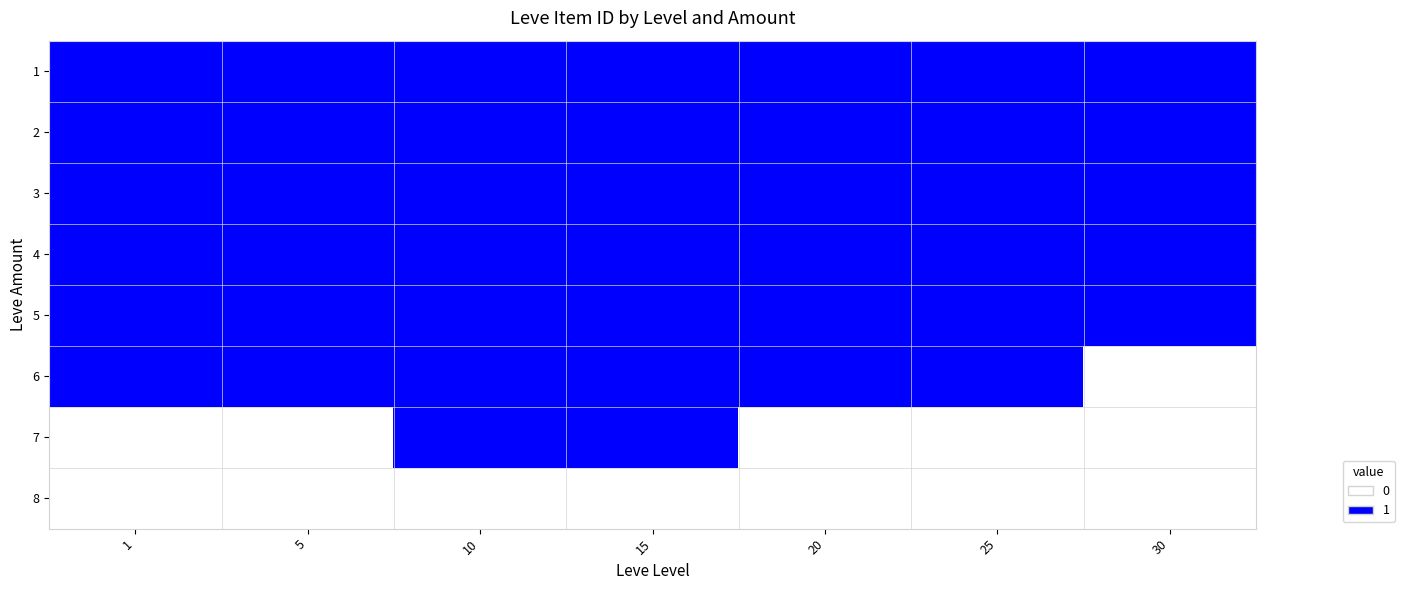

What is the greatest value displayed?

1